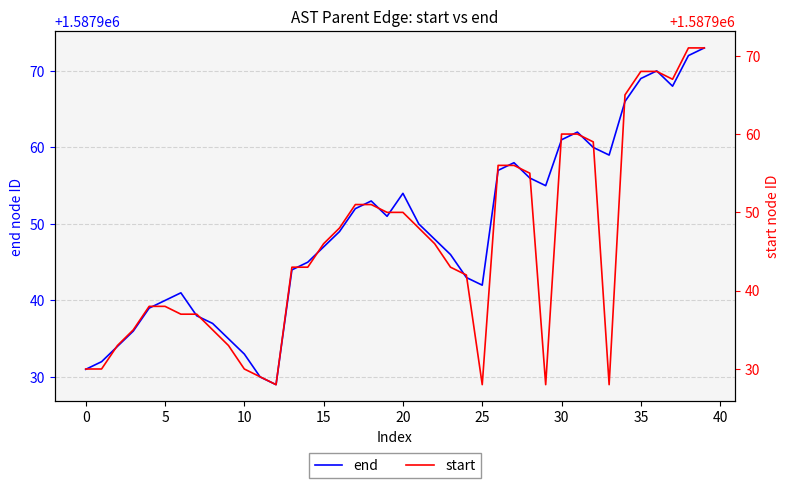

At which category is the sum across all series the highest?

39